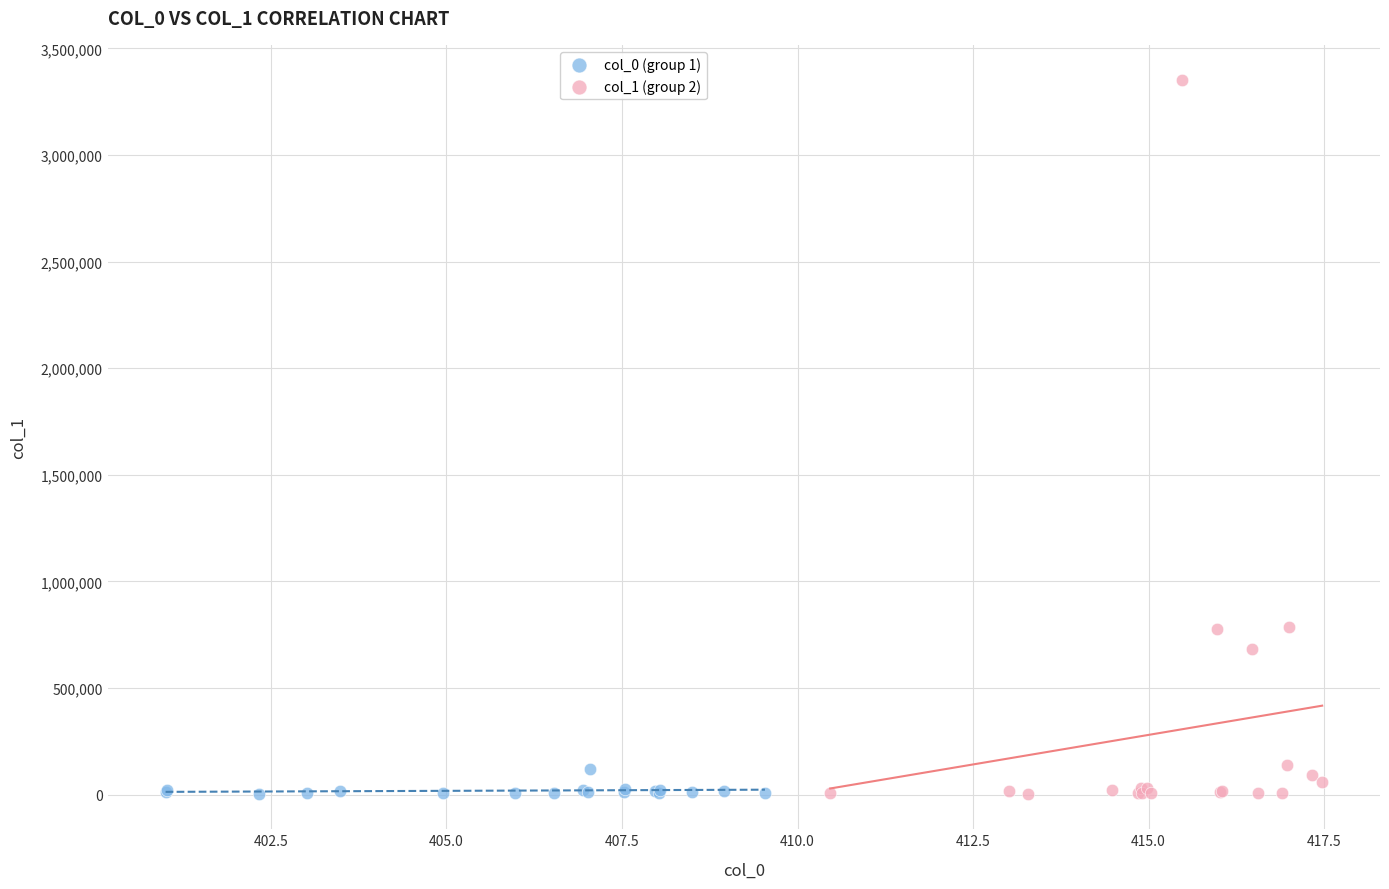

Which series has the widest spread of Y values?

col_1 (group 2)